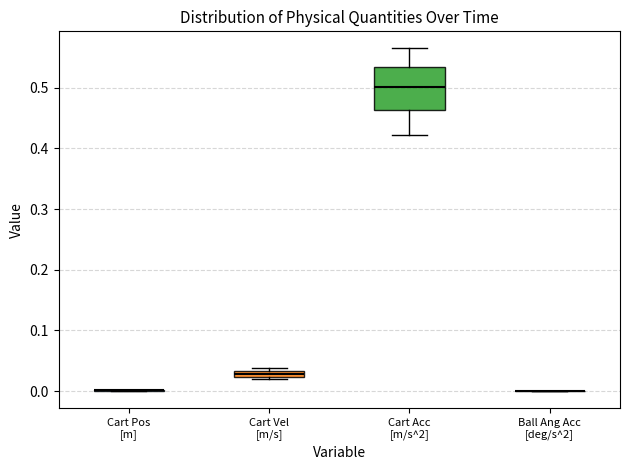

Which box is the tallest, from its lower edge to its upper edge?

Cart Acc [m/s^2]